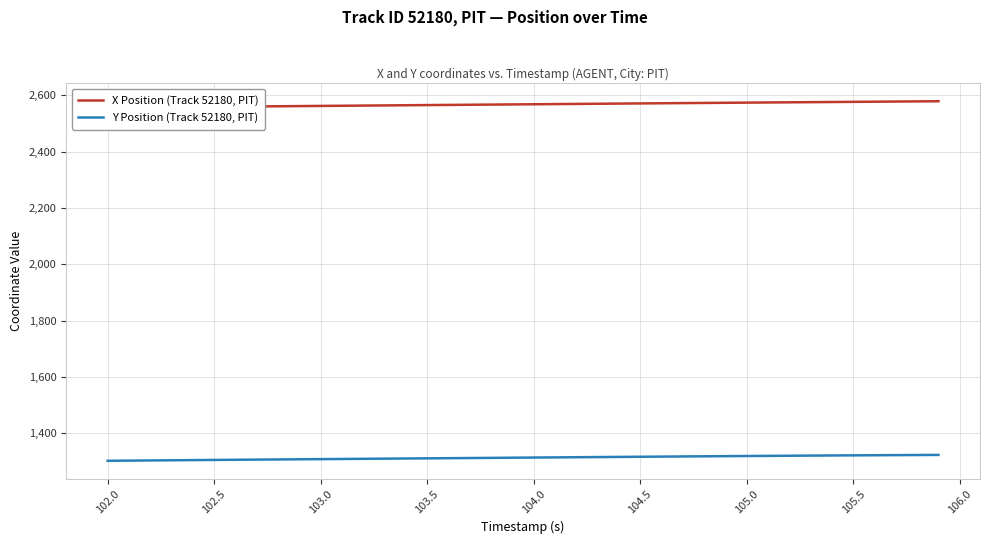

Rank the series by their average value, from highest to lowest.

X Position (Track 52180, PIT), Y Position (Track 52180, PIT)